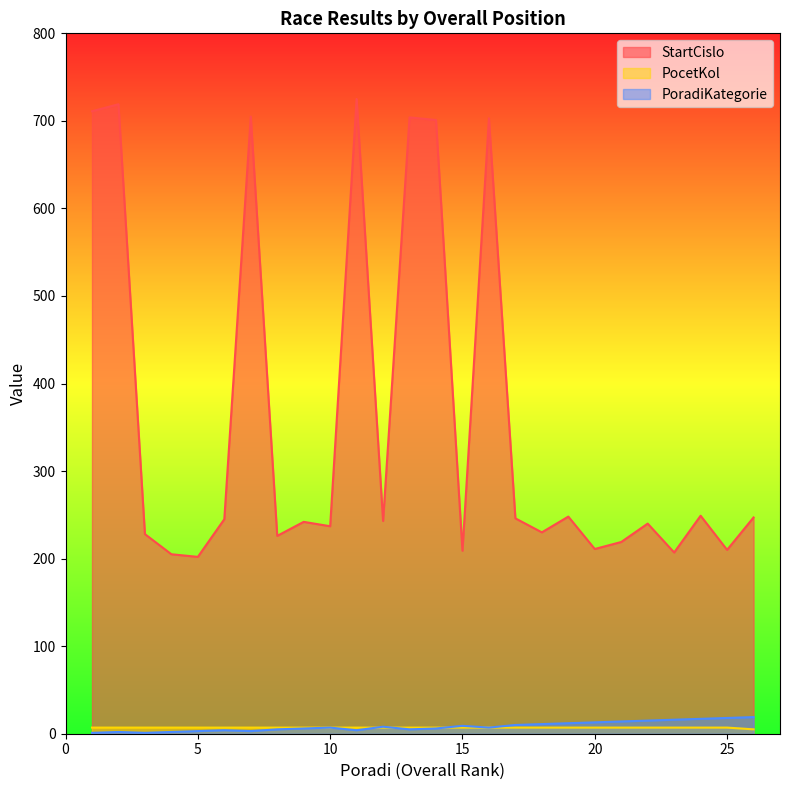

List the labels in order of PoradiKategorie value, largest first.

26, 25, 24, 23, 22, 21, 20, 19, 18, 17, 15, 12, 10, 16, 9, 14, 8, 13, 6, 11, 5, 7, 2, 4, 1, 3